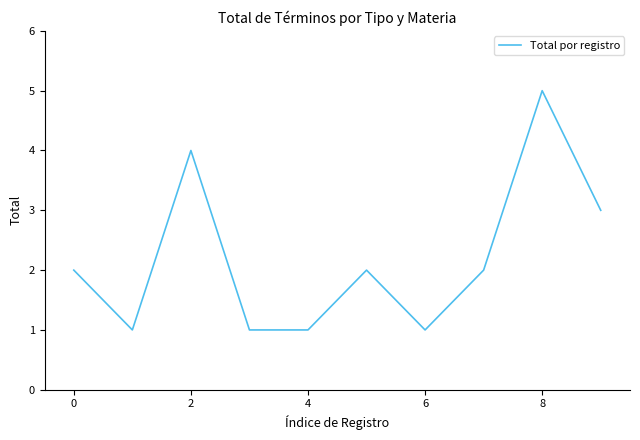

What is the difference between the maximum and minimum values?

4